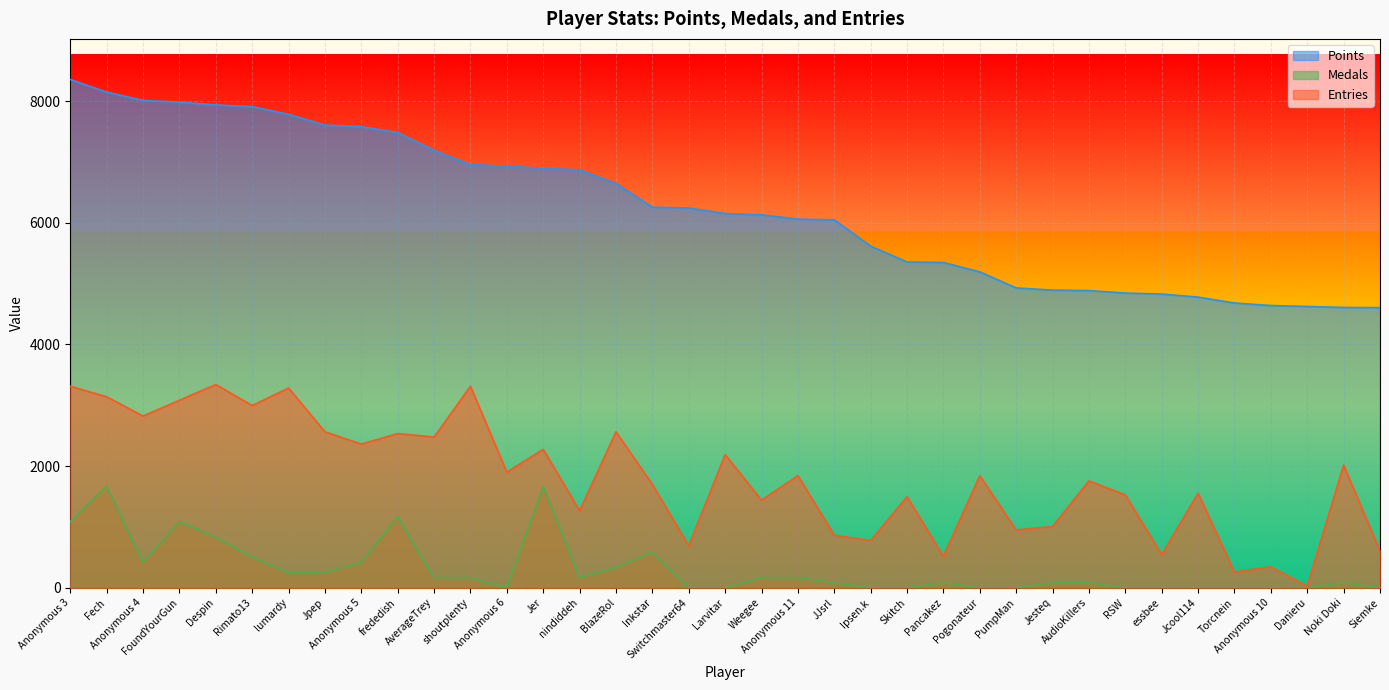

How many lines are shown in the chart?

3